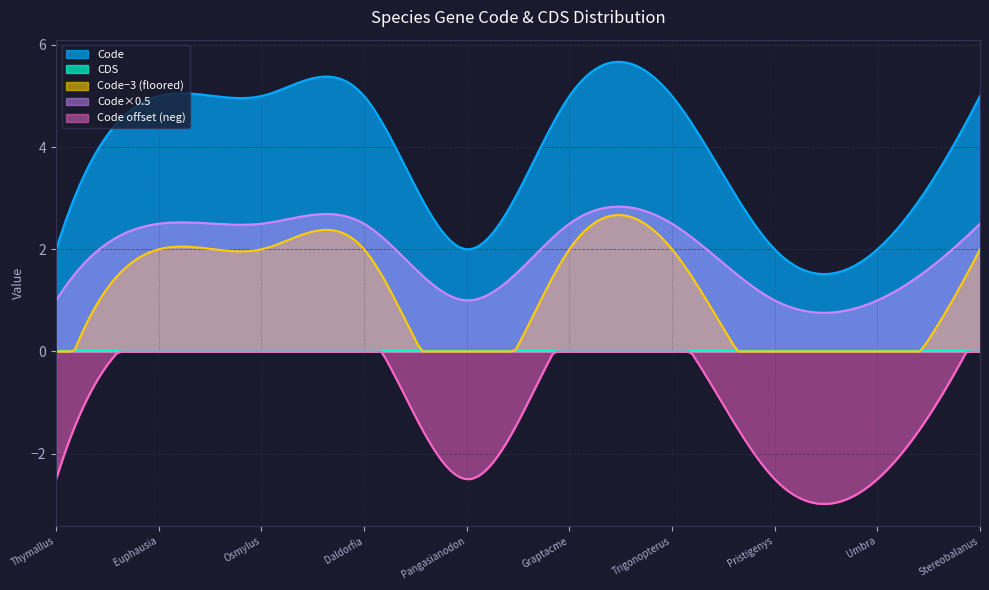

How many distinct data groups are displayed?

5